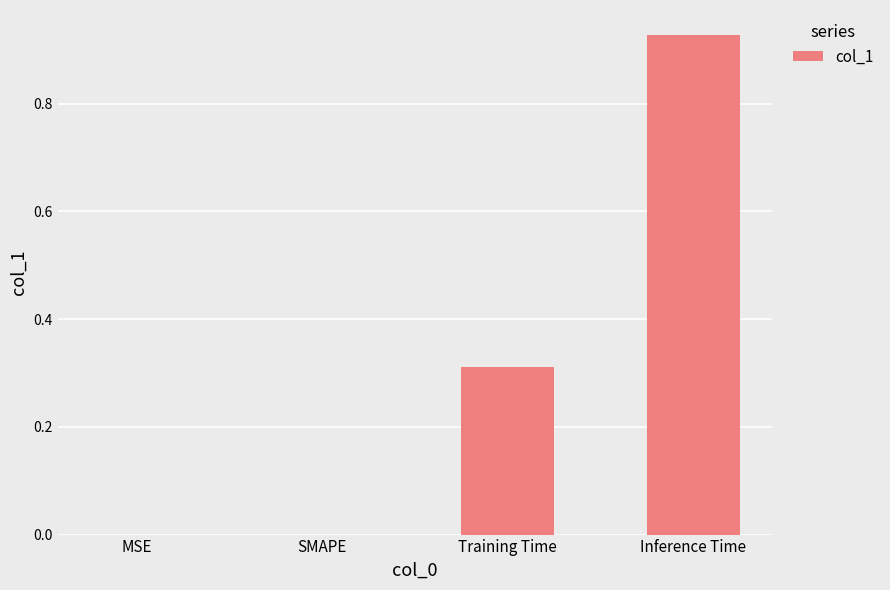

True or false: the data shows 0.4 at MSE.

False